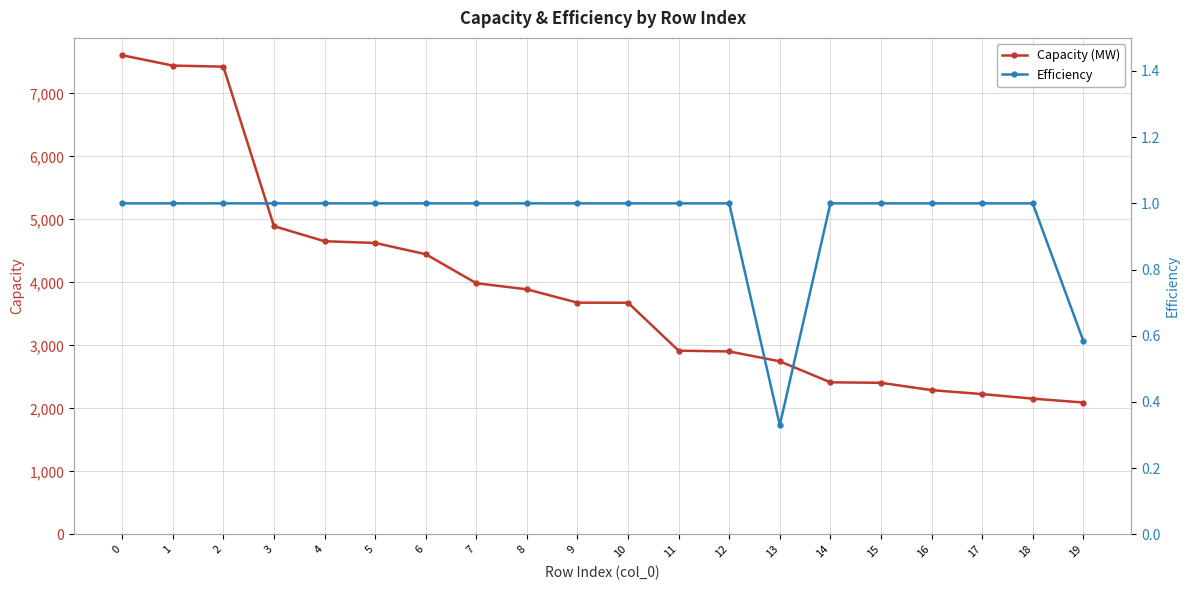

Is this an area chart (filled region under the line)?

No